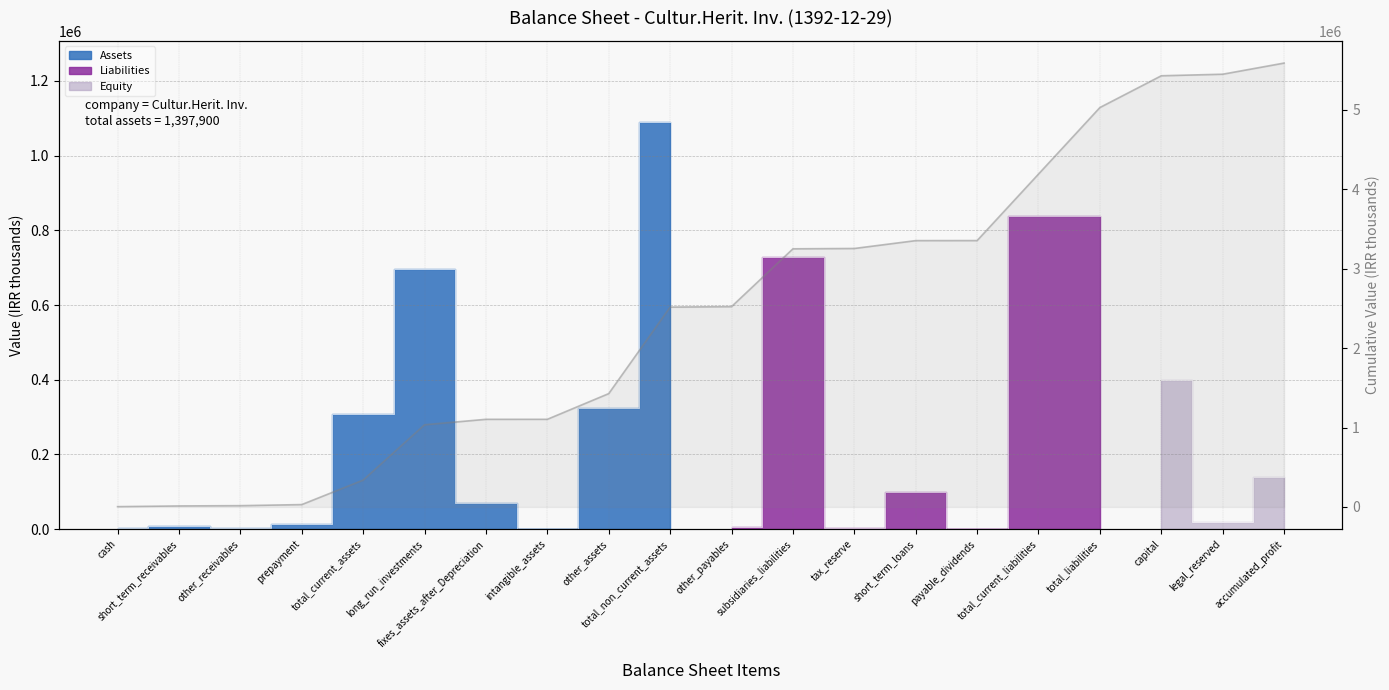

What is the maximum value shown in the chart?

5591010